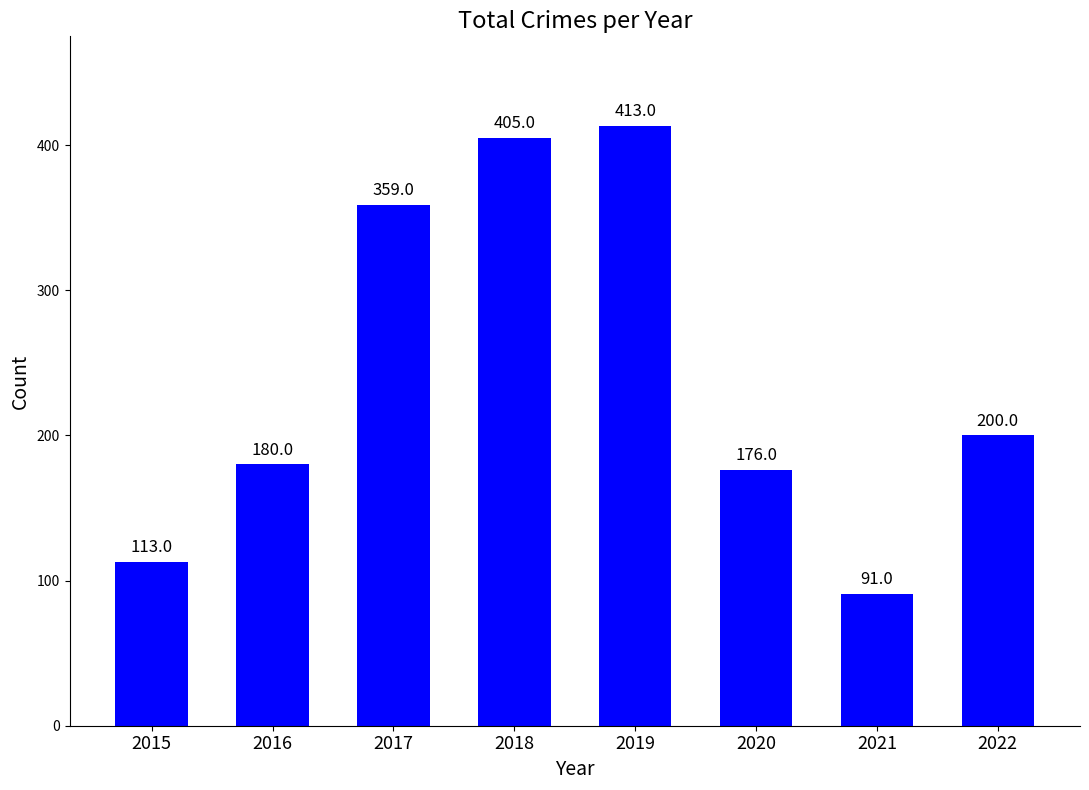

At which label does the data first exceed 200?

2017